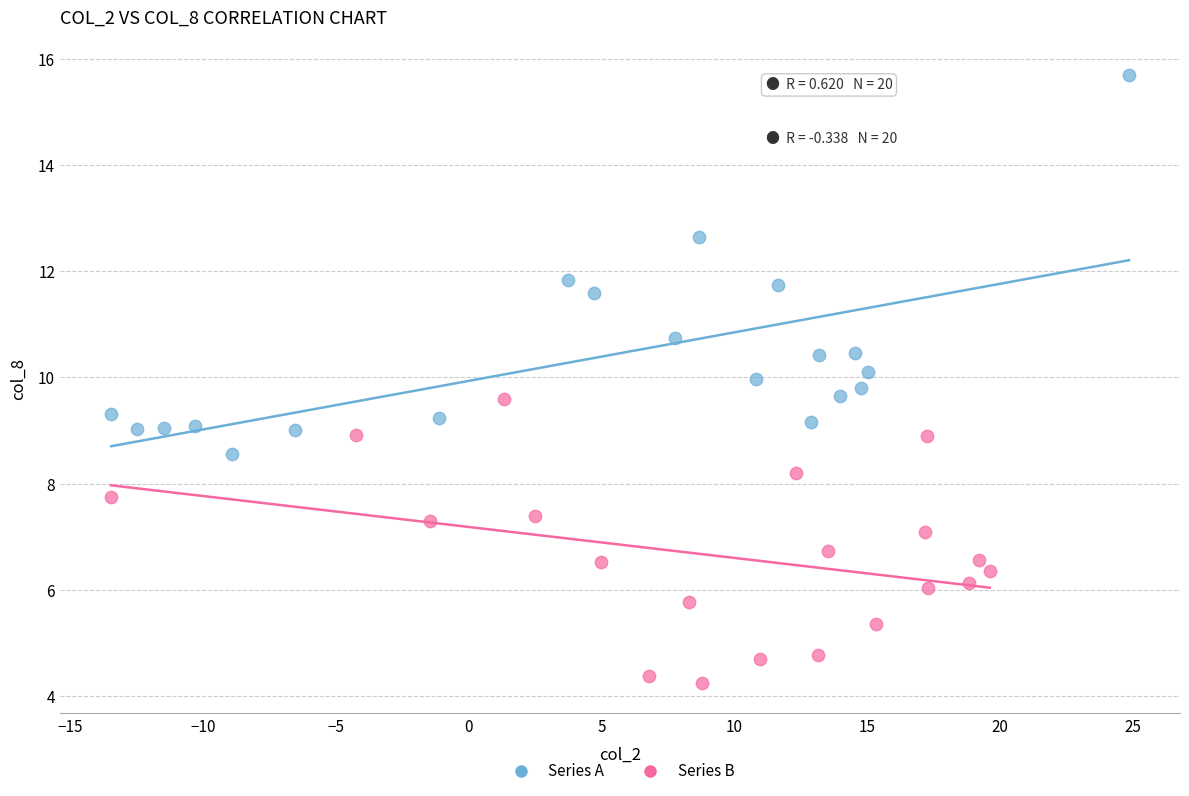

Which series contains the highest Y value?

Series A